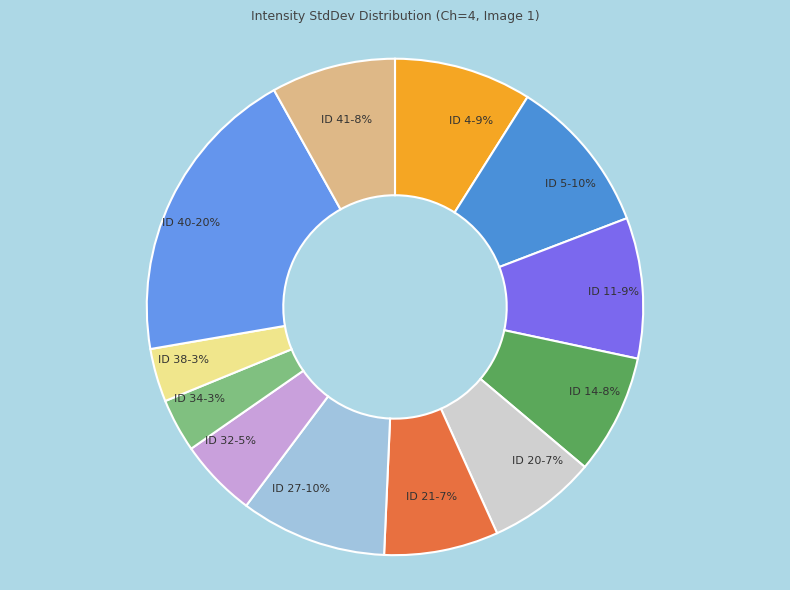

How many segments does this pie chart have?

12